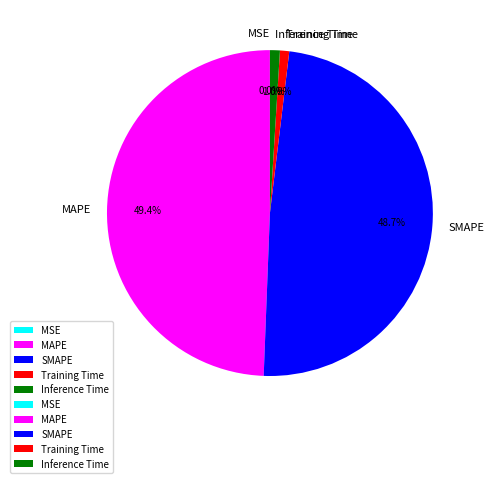

Between MAPE and Inference Time, which is larger?

MAPE